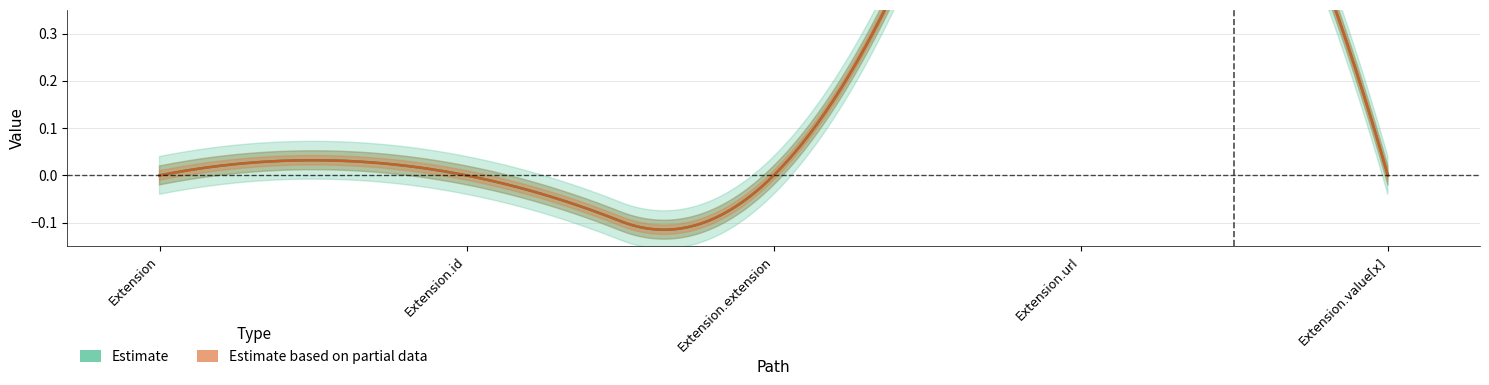

How many categories are shown in the chart?

5